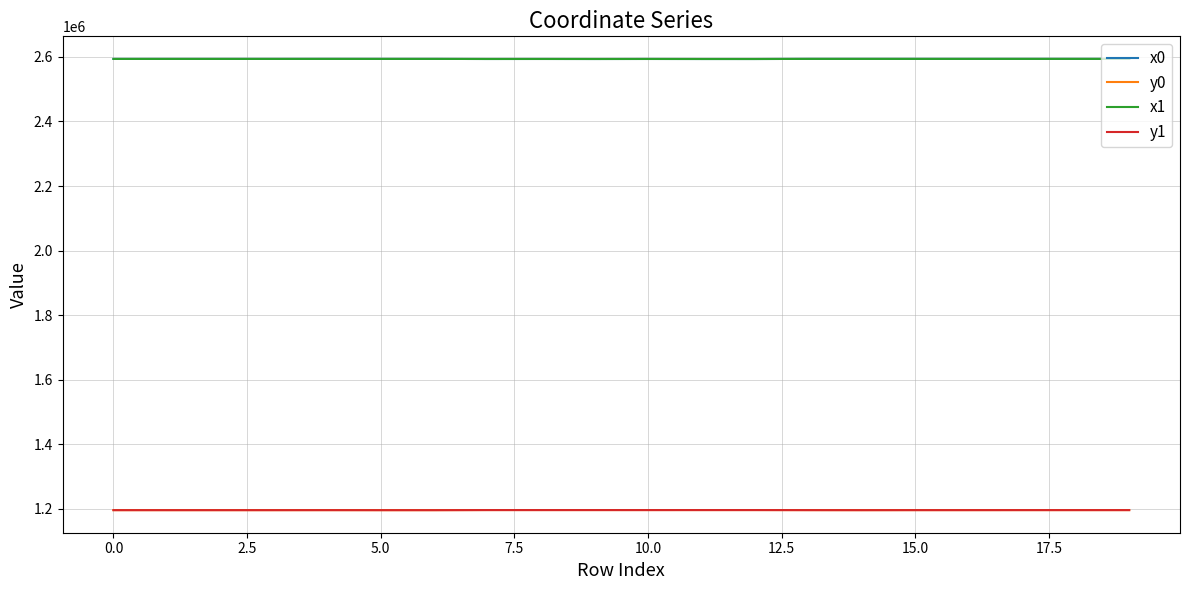

What is the smallest value displayed?

1195847.5